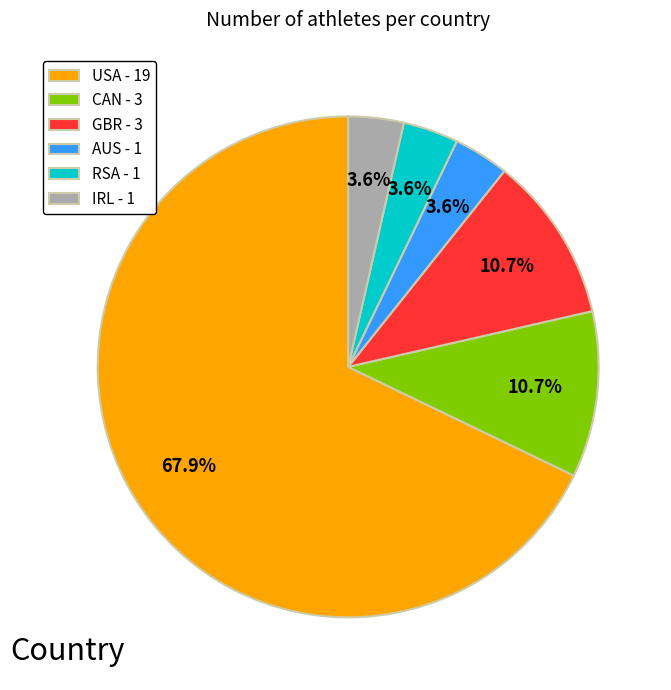

To the nearest percent, what portion does CAN represent?

11%